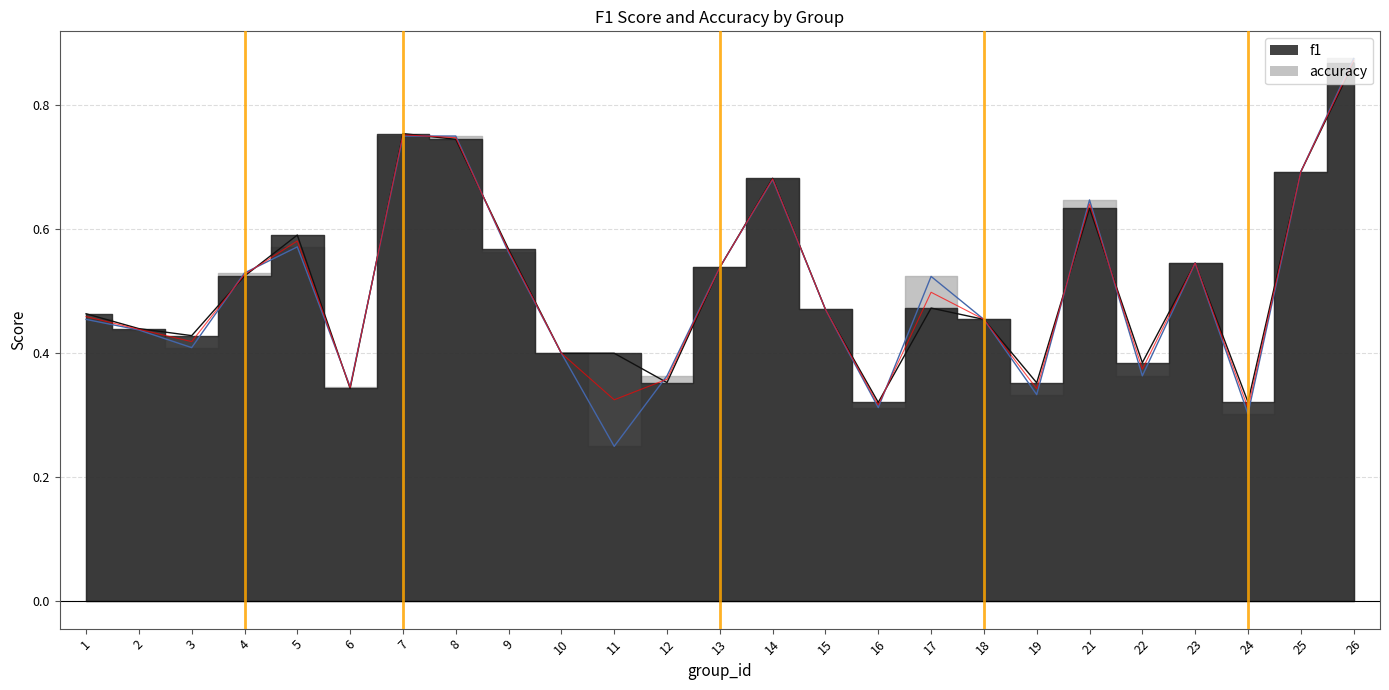

How many lines are shown in the chart?

2